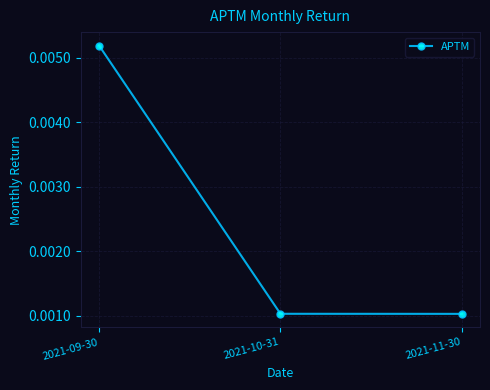

What is the label of the 3rd point from the right?

2021-09-30